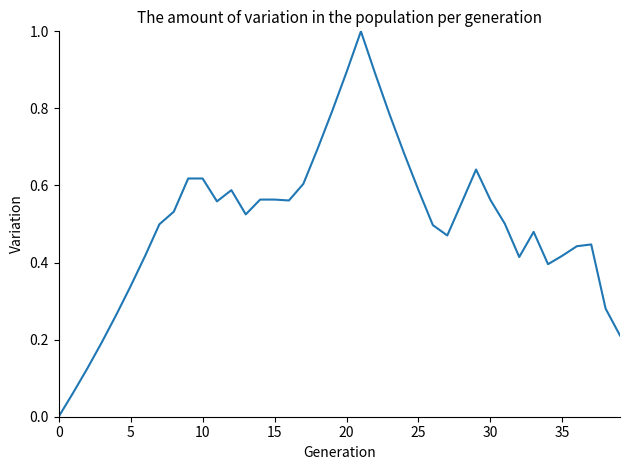

What is the greatest value displayed?

1.0